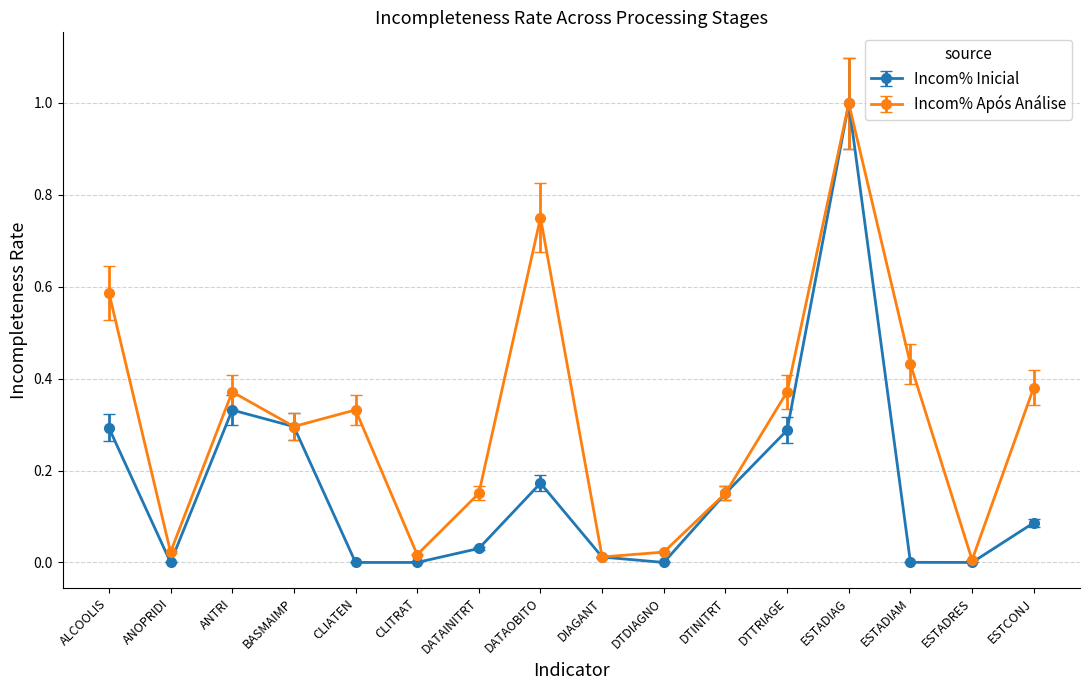

What is the maximum value shown in the chart?

1.0